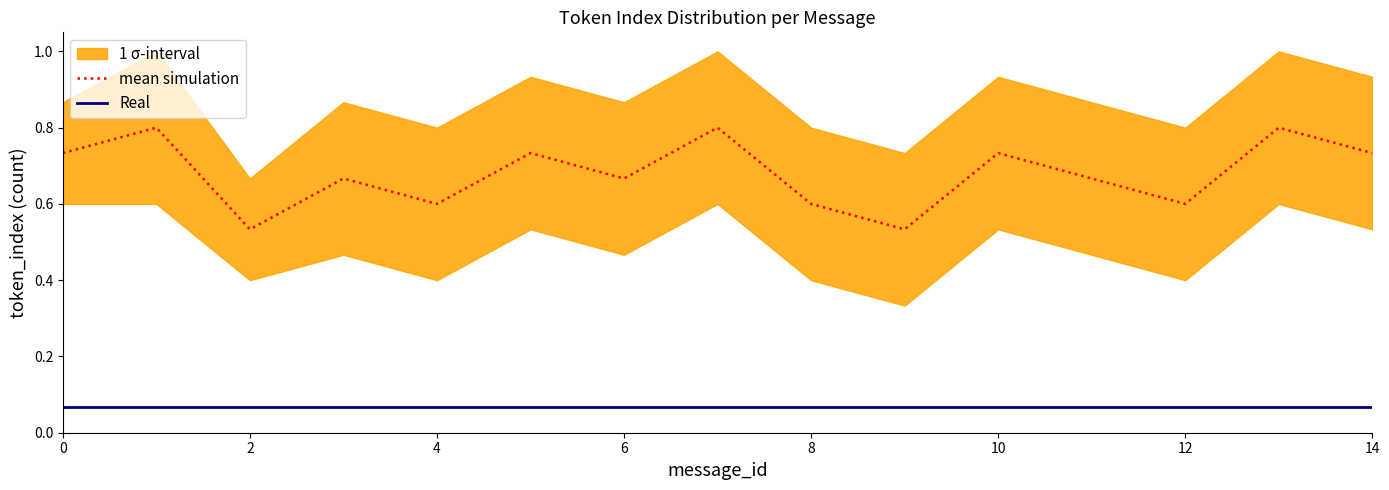

Which series has the largest total across all categories?

mean simulation